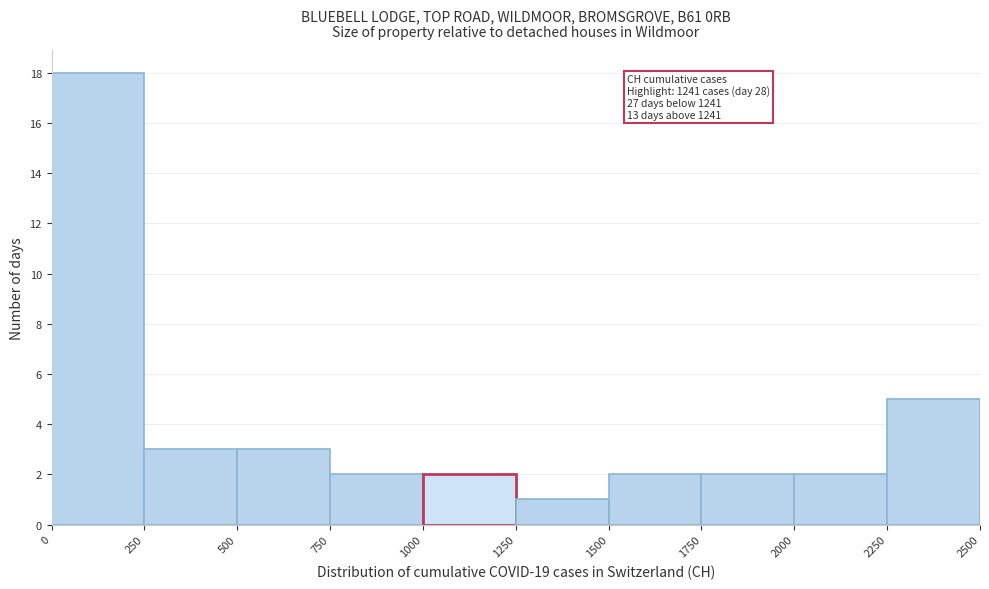

Which range on the x-axis has the tallest bar?

0 to 250